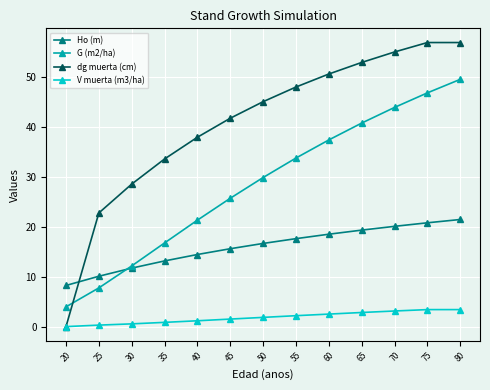

What is the average value of the V muerta (m3/ha) series?

1.8